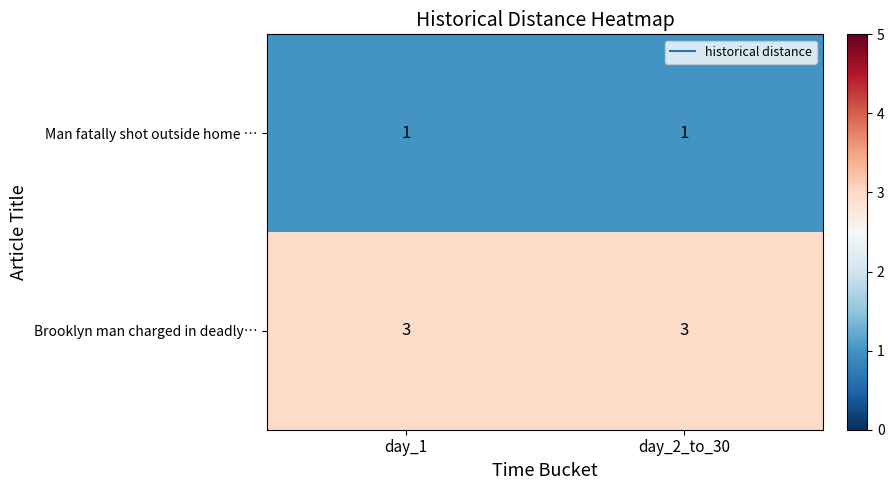

Which series has the largest total across all categories?

Brooklyn man charged in deadly…